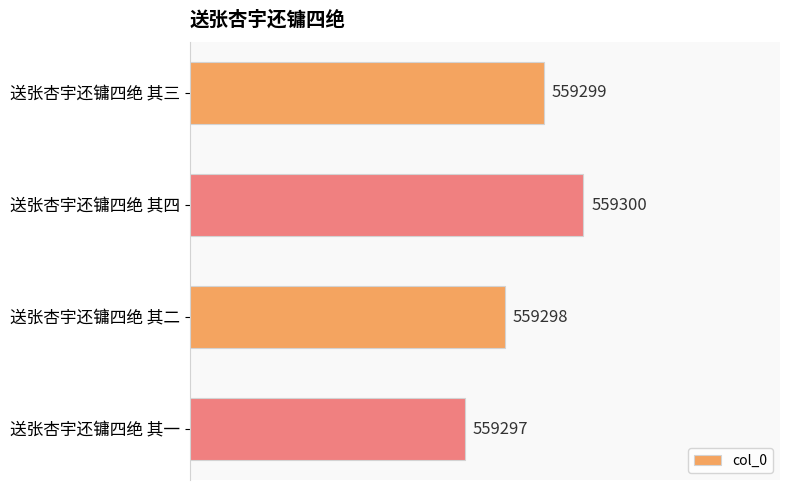

The chart shows a value of 559300 at 送张杏宇还镛四绝 其四. True or false?

True